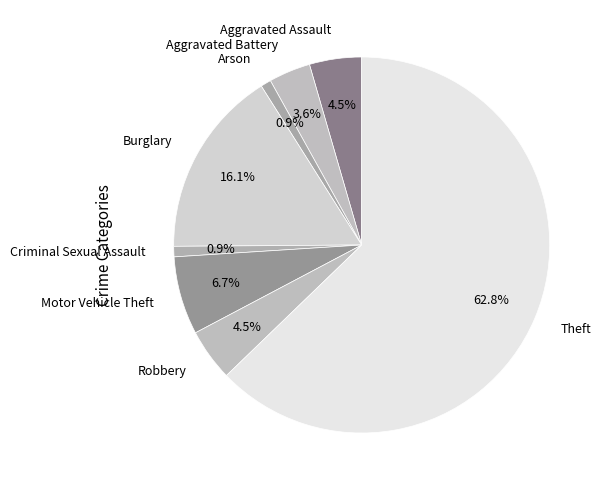

To the nearest percent, what percentage of the pie is Motor Vehicle Theft?

7%